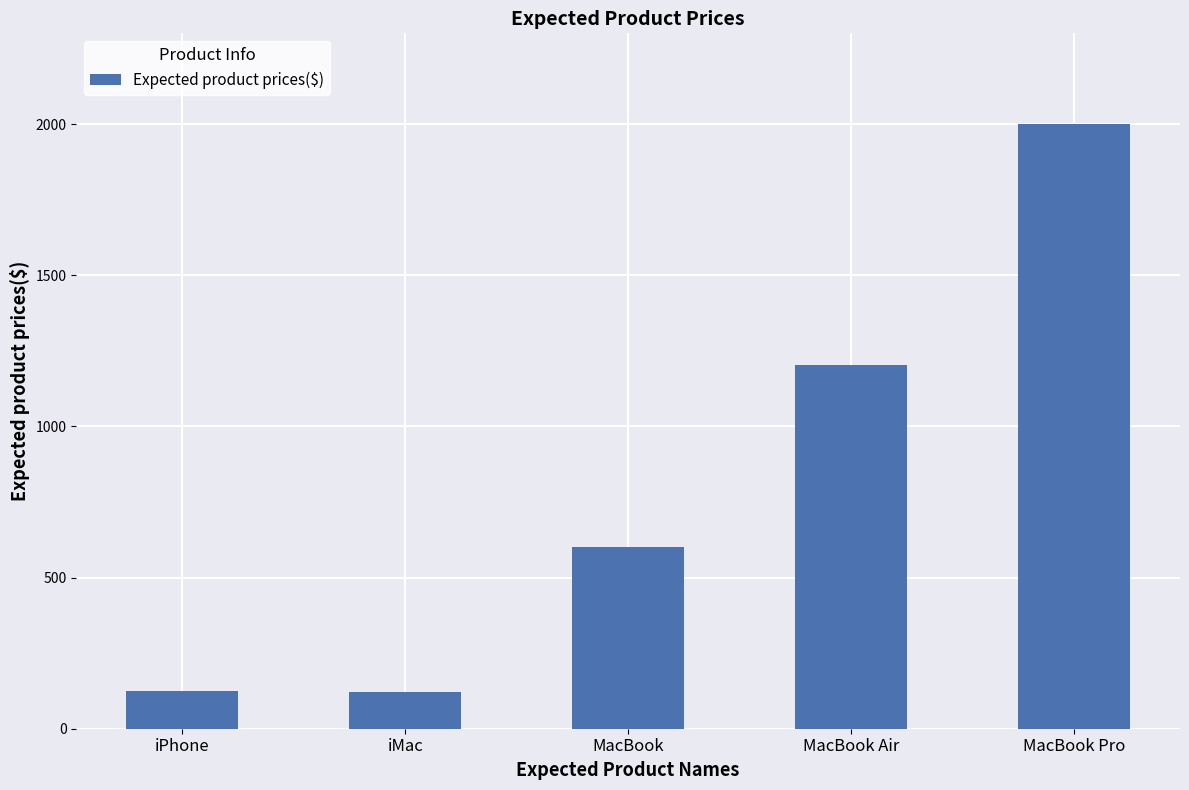

What is the value of the 4th bar from the left?

1202.0